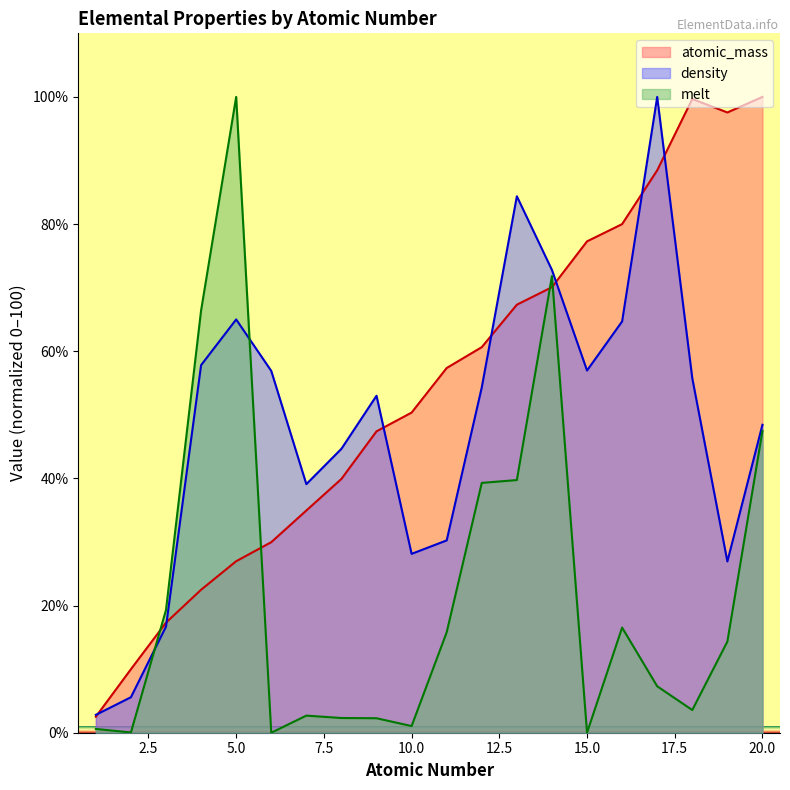

What is the total value across all series at 20.0?

195.9